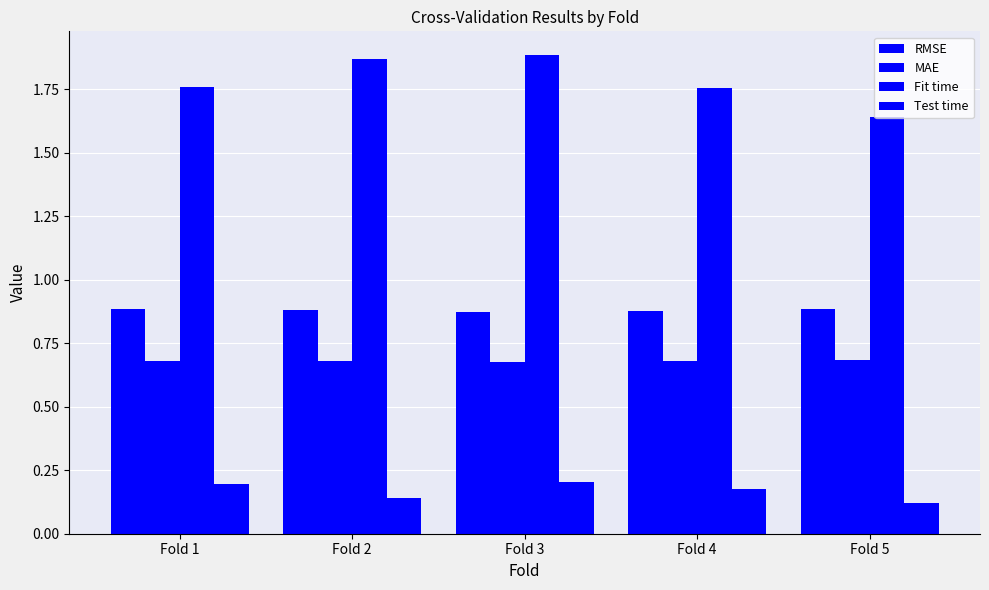

Reading left to right, transcribe all the data shown in this chart.

RMSE: 0.9	0.9	0.9	0.9	0.9
MAE: 0.7	0.7	0.7	0.7	0.7
Fit time: 1.8	1.9	1.9	1.8	1.6
Test time: 0.2	0.1	0.2	0.2	0.1